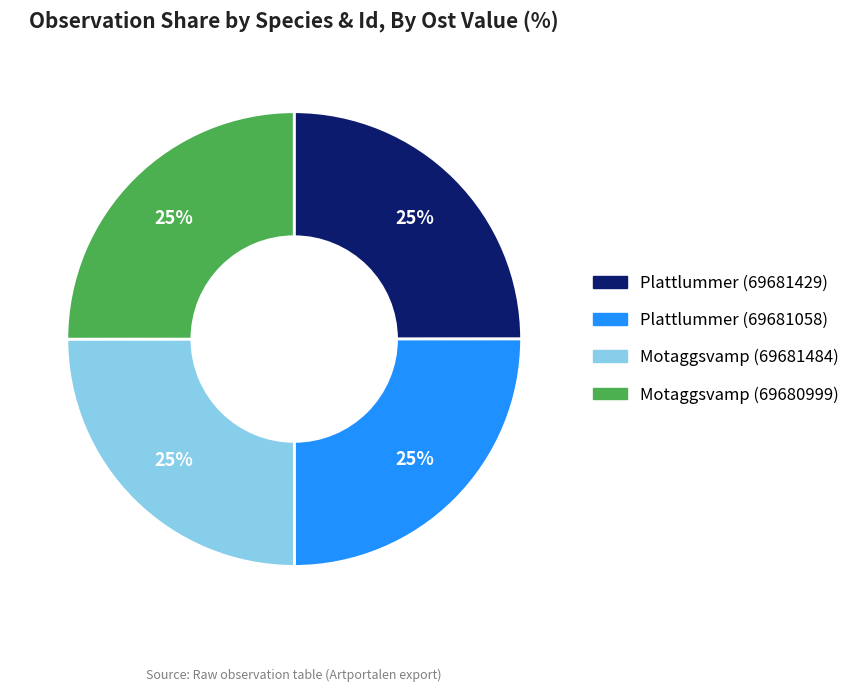

The Plattlummer (69681058) slice represents 18% of the pie. True or false?

False